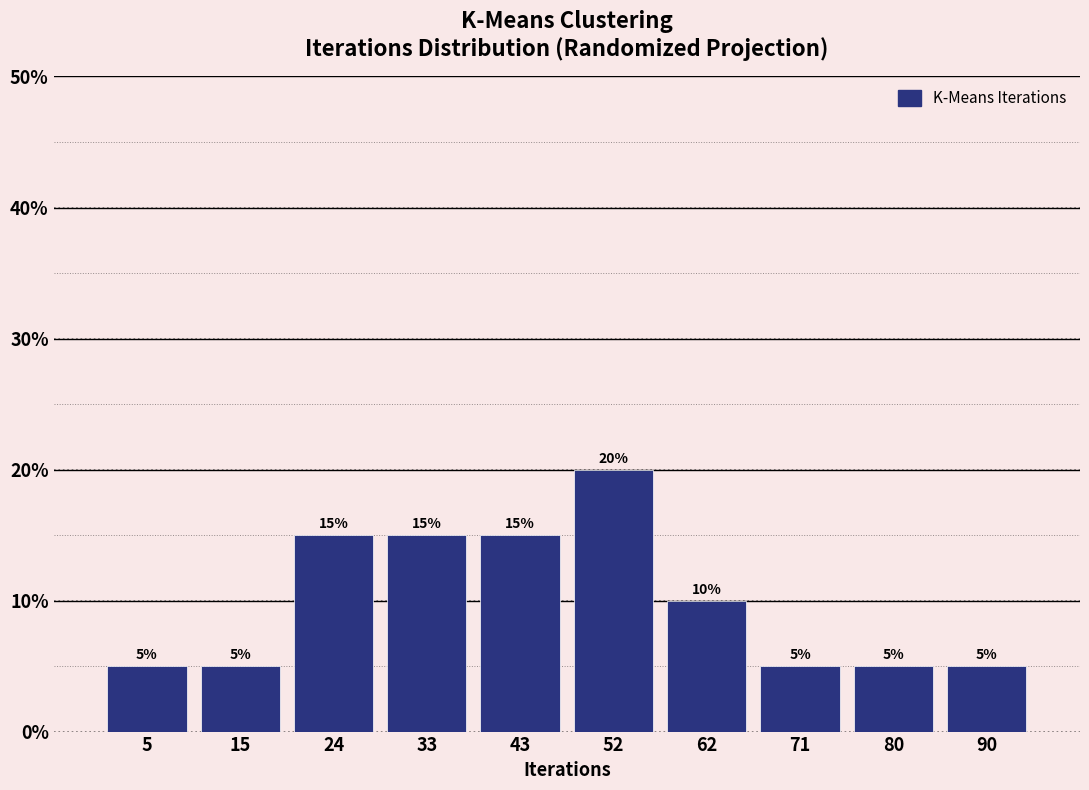

Reading left to right, list every bar in this chart as the range it spans on the x-axis followed by its height. The bar edges are not printed on the chart, so give them approximately, as read against the axis.

0.5 to 9.9: 5
9.9 to 19.3: 5
19.3 to 28.7: 15
28.7 to 38.1: 15
38.1 to 47.5: 15
47.5 to 56.9: 20
56.9 to 66.3: 10
66.3 to 75.7: 5
75.7 to 85.1: 5
85.1 to 94.5: 5